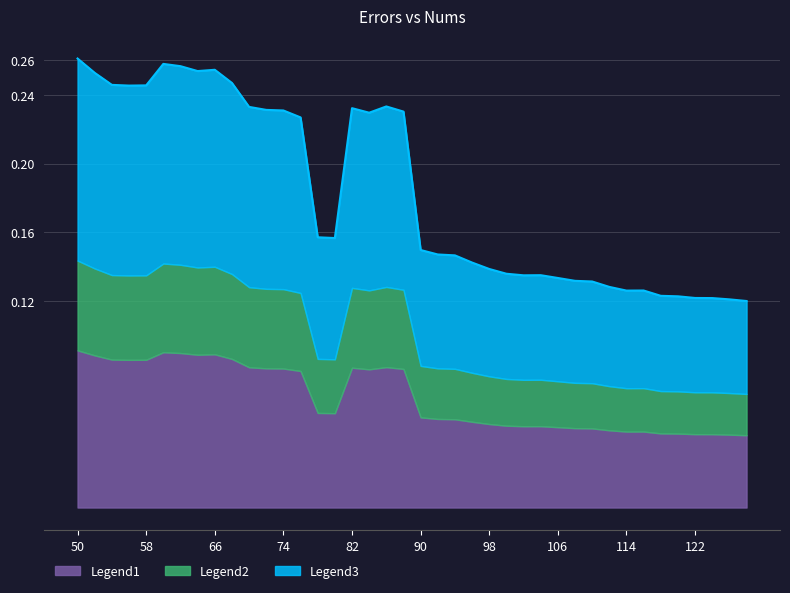

What is the sum of all values?

7.3